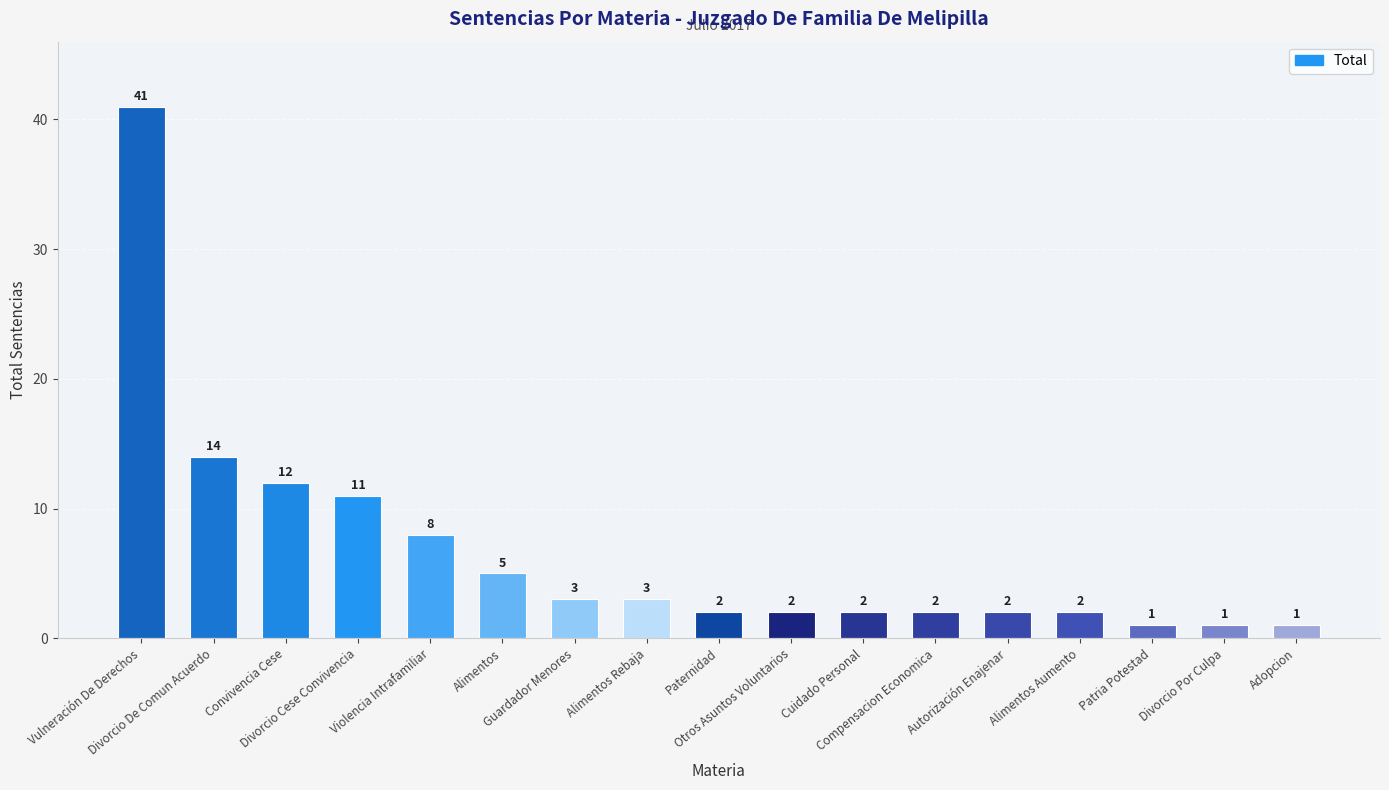

What is the sum of the values at Cuidado Personal and Patria Potestad?

3